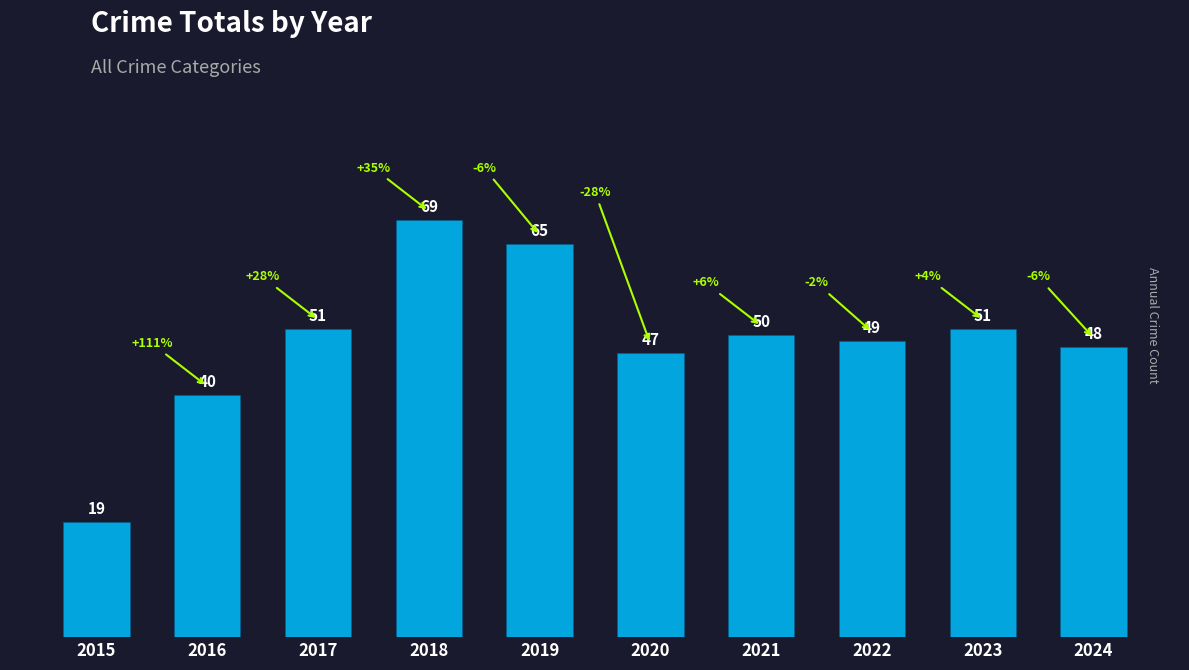

The value at 2021 is 50. True or false?

True